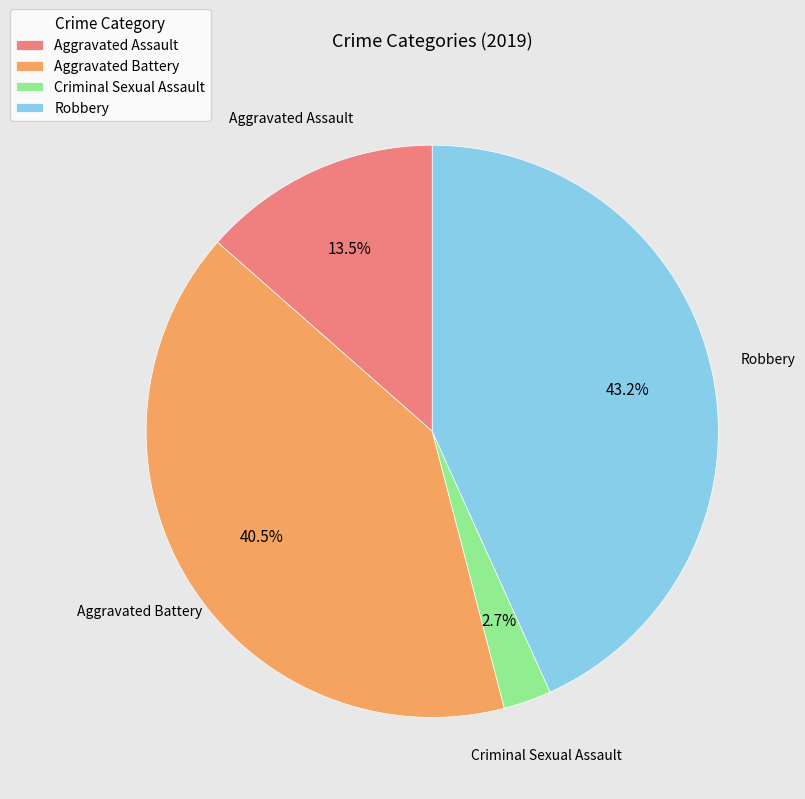

Approximately how many times larger is the value at Aggravated Battery compared to Aggravated Assault?

3.0